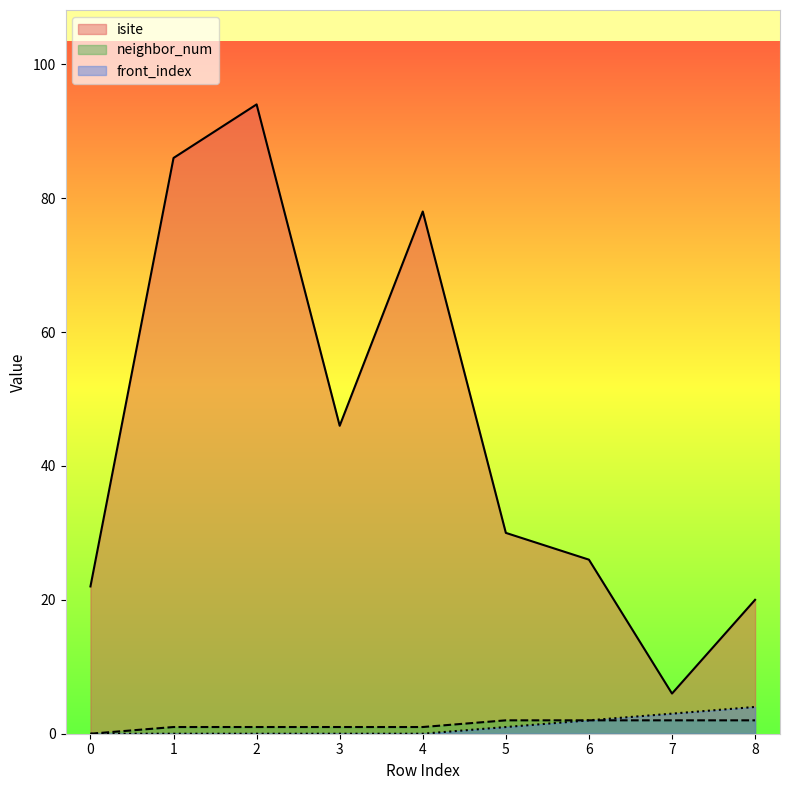

At how many categories does at least one series exceed 53?

3